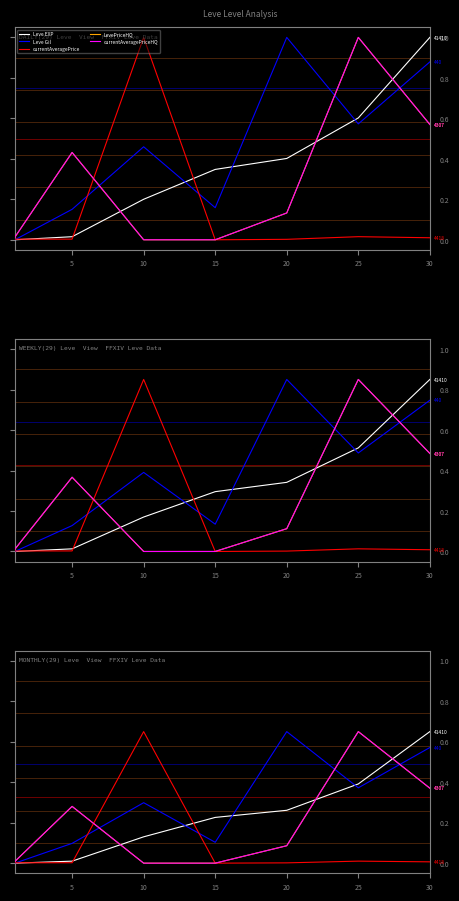

How many intersections are there between currentAveragePriceHQ and Leve EXP?

3